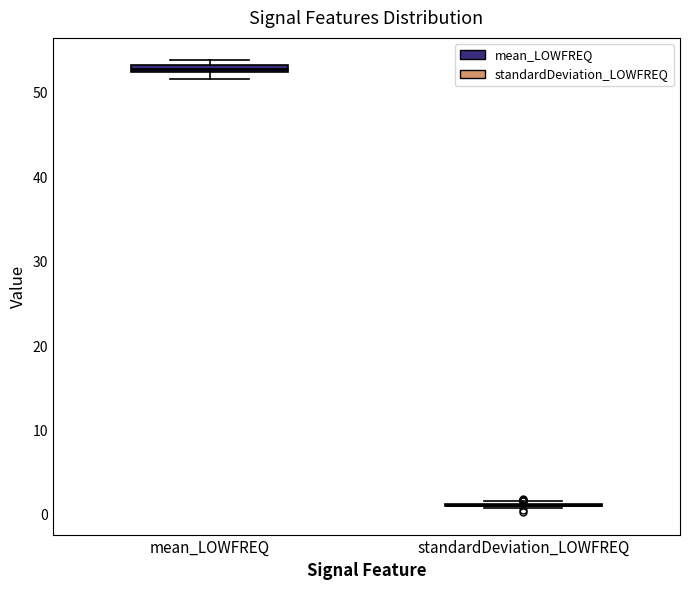

Where is the upper edge of the box for mean_LOWFREQ on the y-axis? The values are not printed on the chart, so give them approximately, as read against the axis.

53